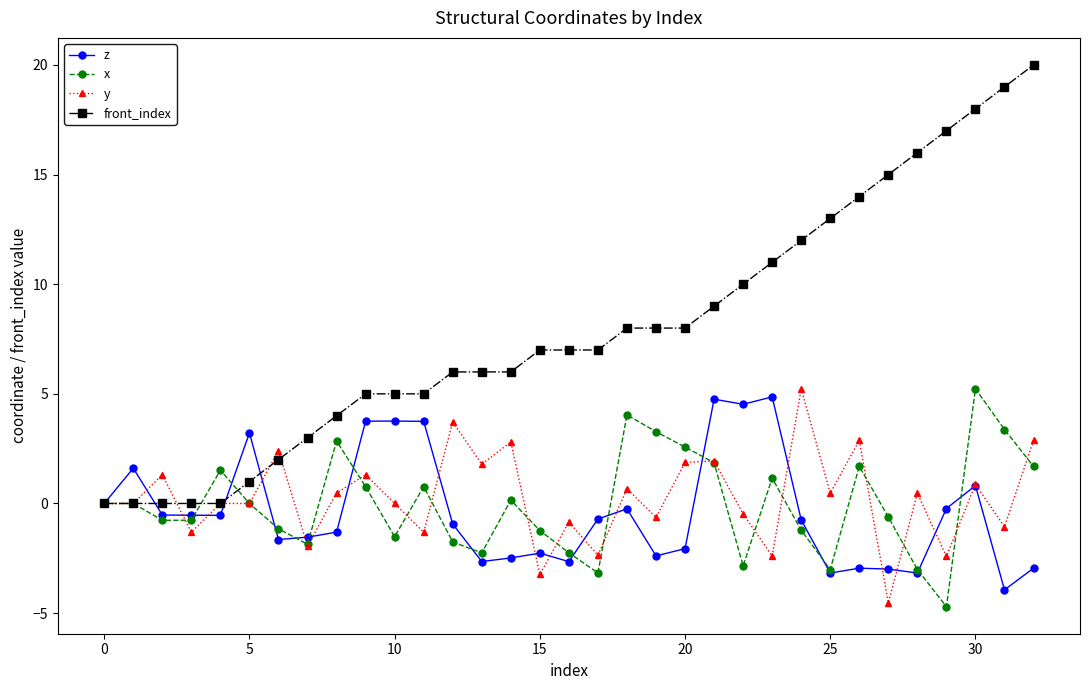

What is the maximum value for z?

4.9